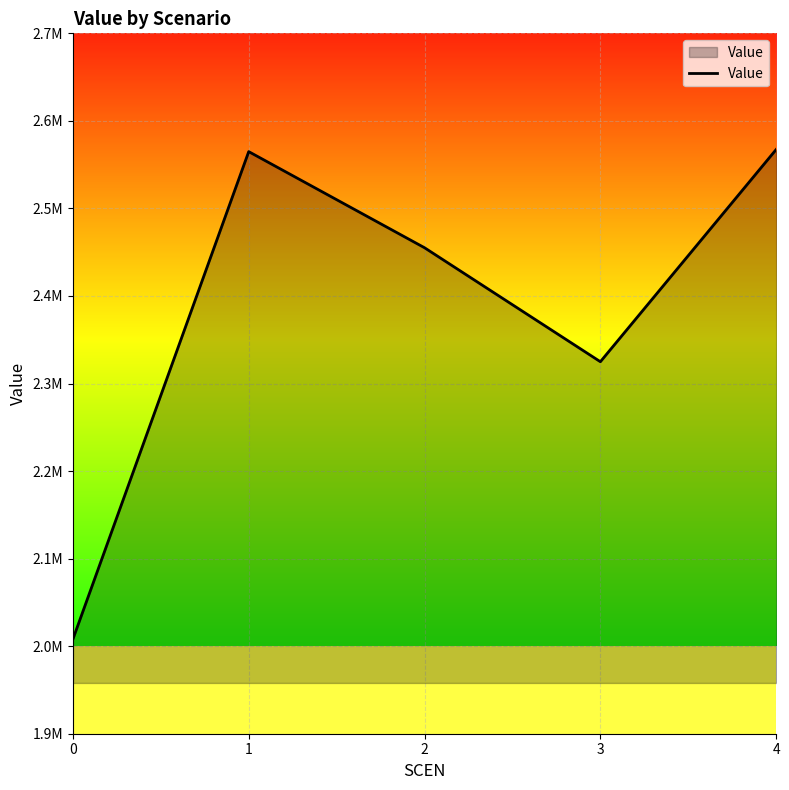

Is it true that the value at 3 is 2324908.4?

True